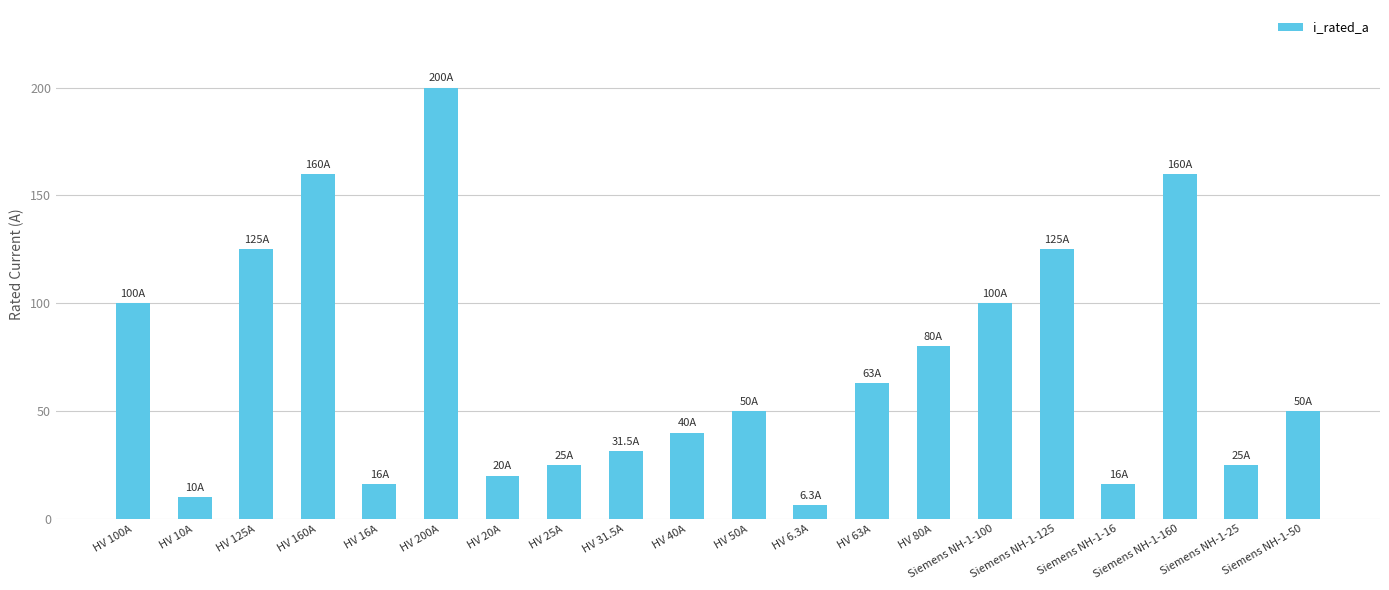

What position from the left is Siemens NH-1-16?

17